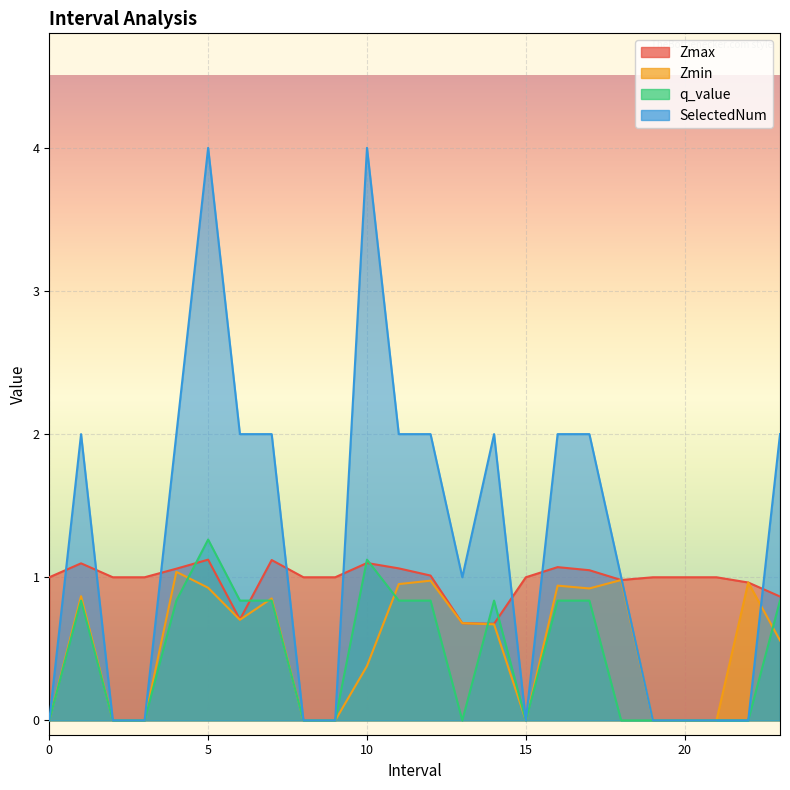

At 7.0, list the series in order from smallest to largest.

q_value, Zmin, Zmax, SelectedNum